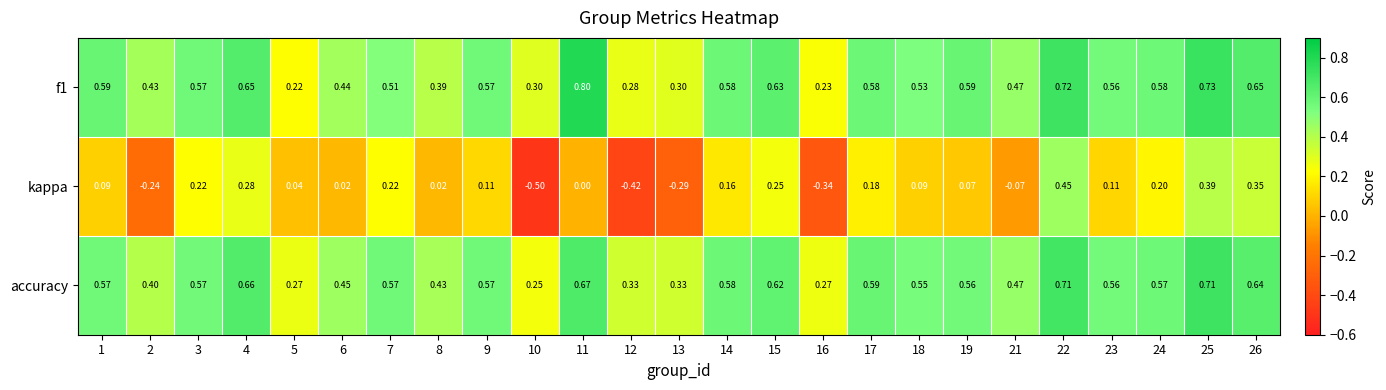

Is the value of f1 at 13 greater than the value of accuracy at 14?

No